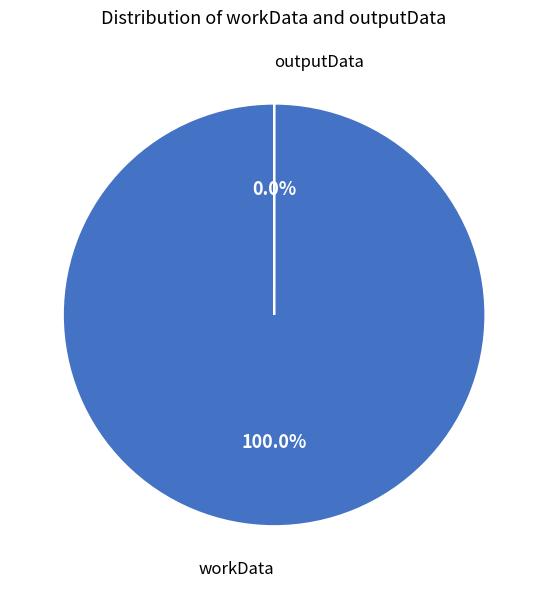

What is the smallest slice in the pie chart?

outputData